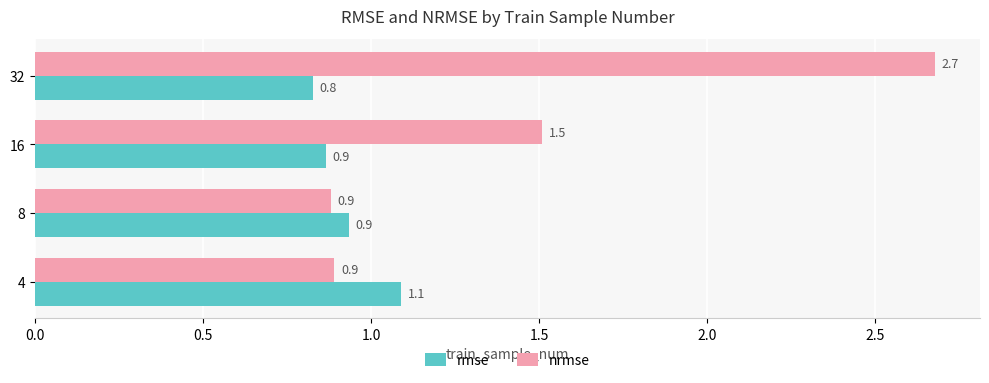

Count the rmse values in the range 0 to 1.

3